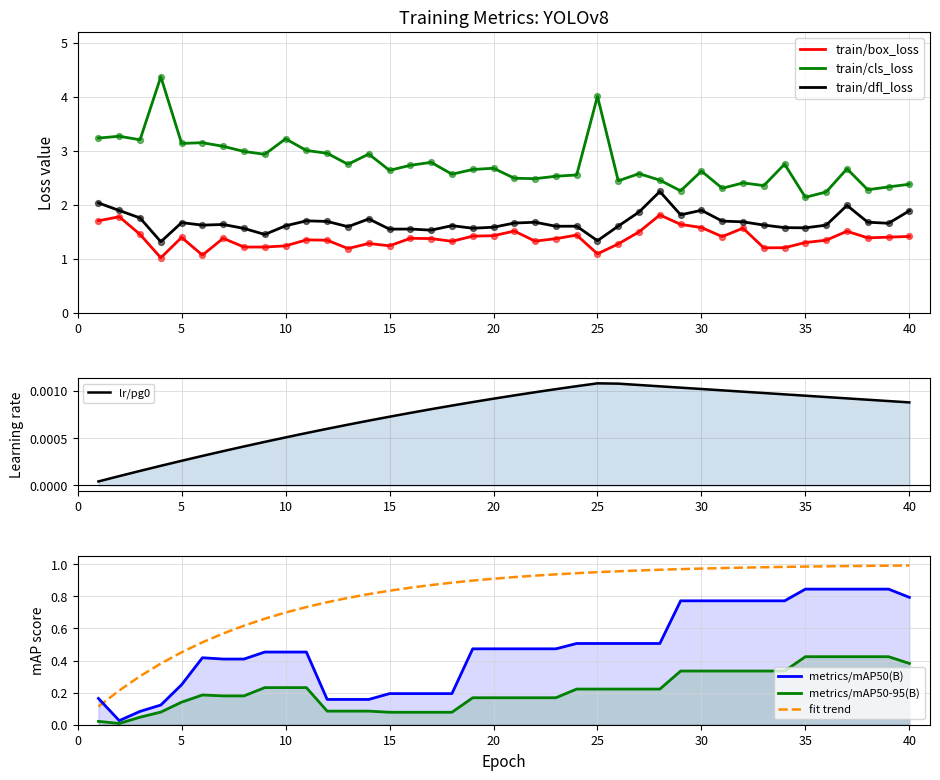

At how many categories does at least one series exceed 3?

10